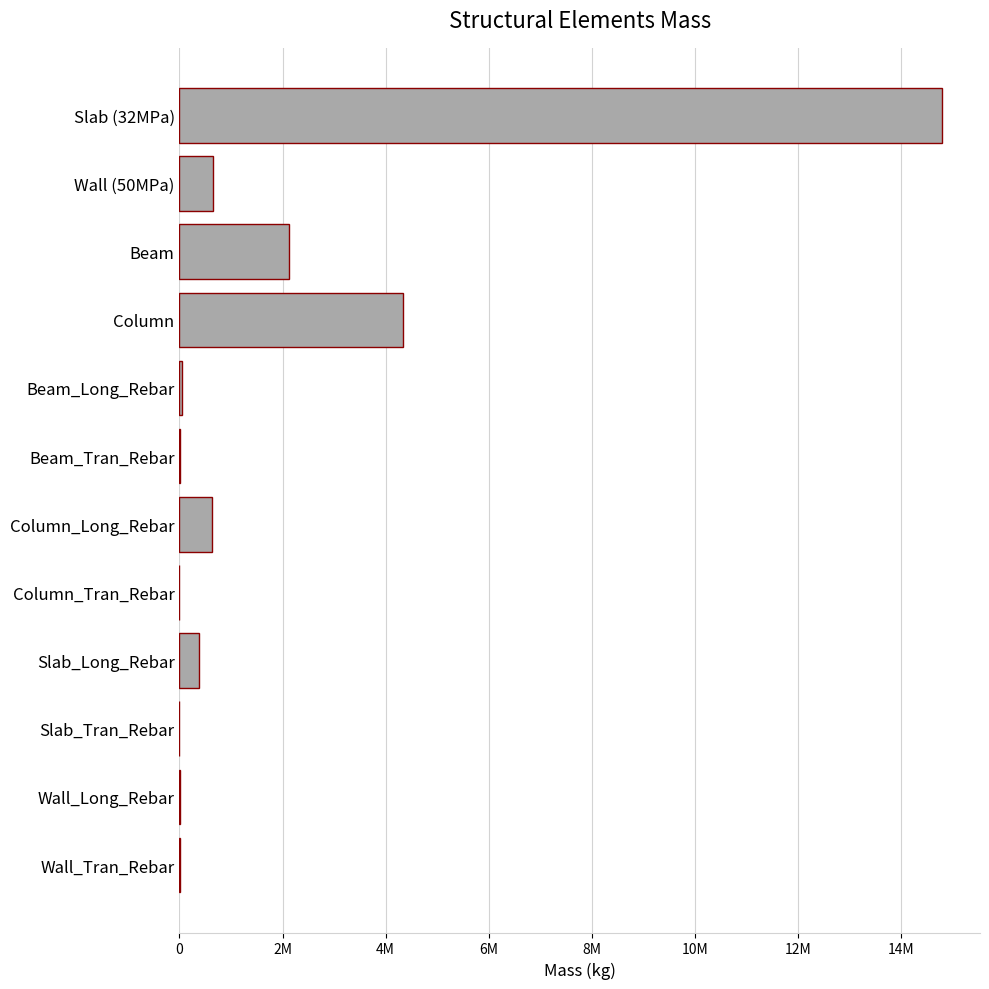

What is the difference between the second highest and minimum values?

4333703.4